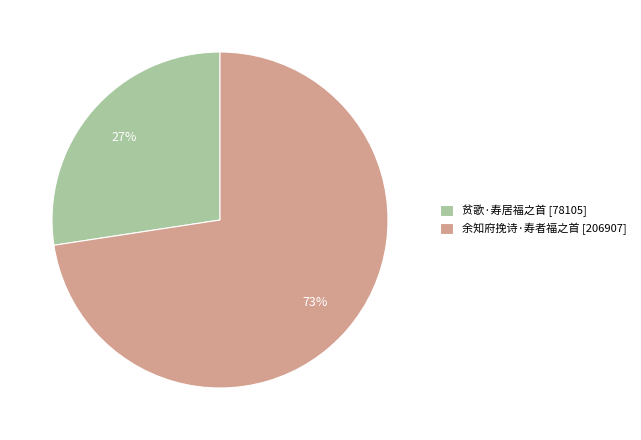

How many segments does this pie chart have?

2